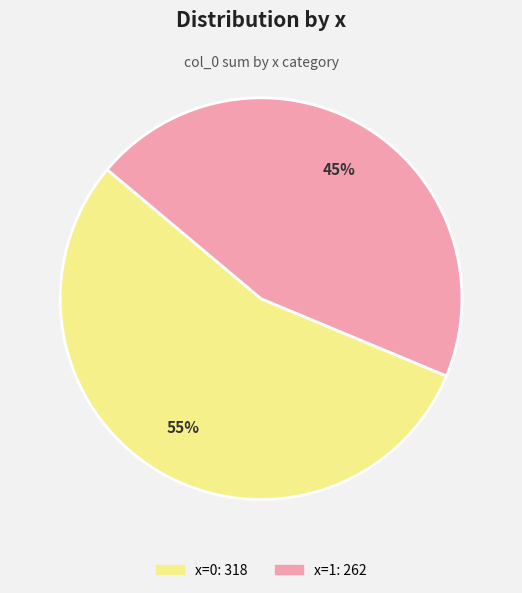

What percentage is the x=0 slice, to the nearest percent?

55%